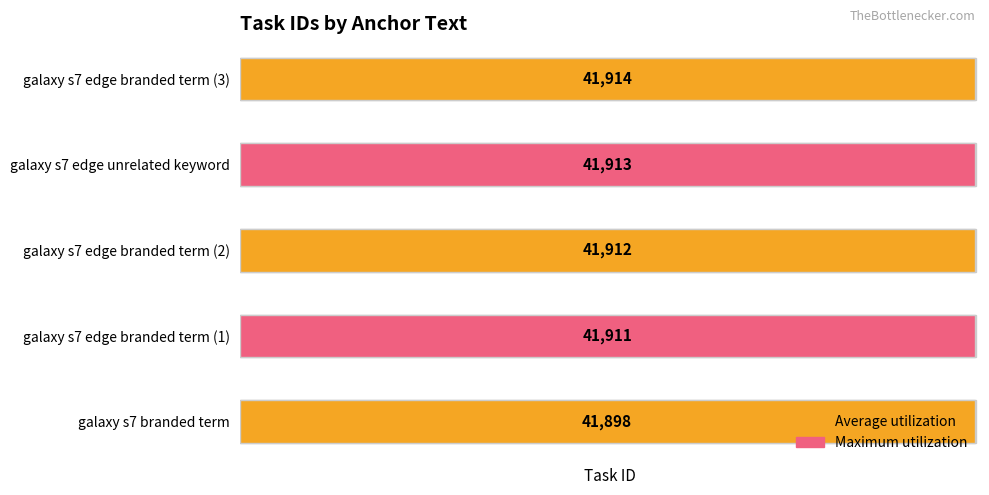

Does the chart contain stacked bars?

No